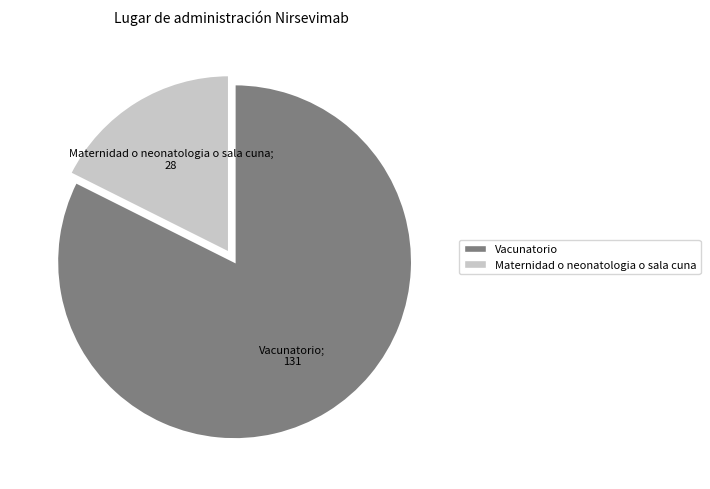

Do Maternidad o neonatologia o sala cuna and Vacunatorio together represent more than half of the pie?

Yes